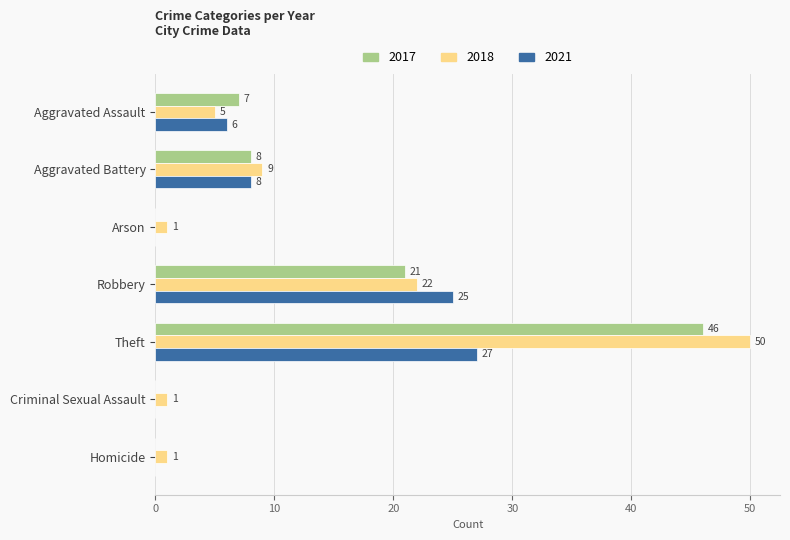

At which category is the sum across all series the highest?

Theft